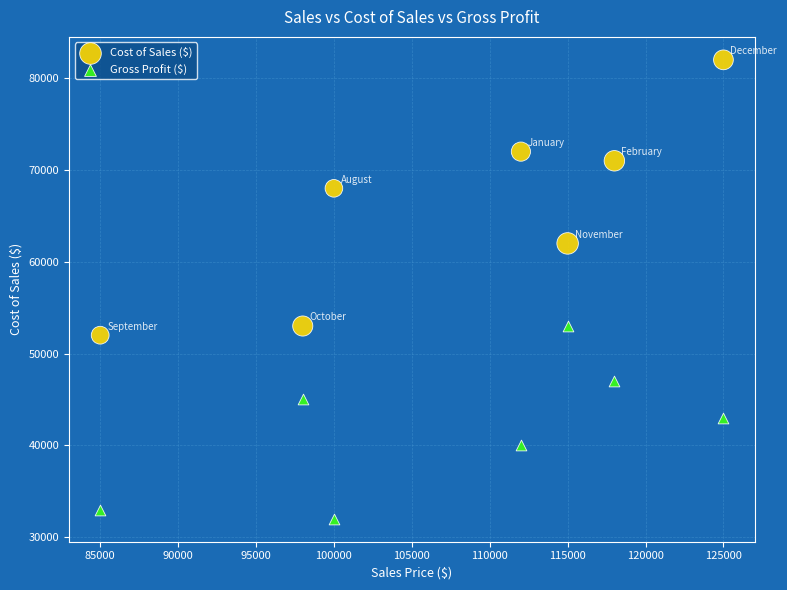

In the Cost of Sales ($) series, what Y value is closest to 67000?

68000